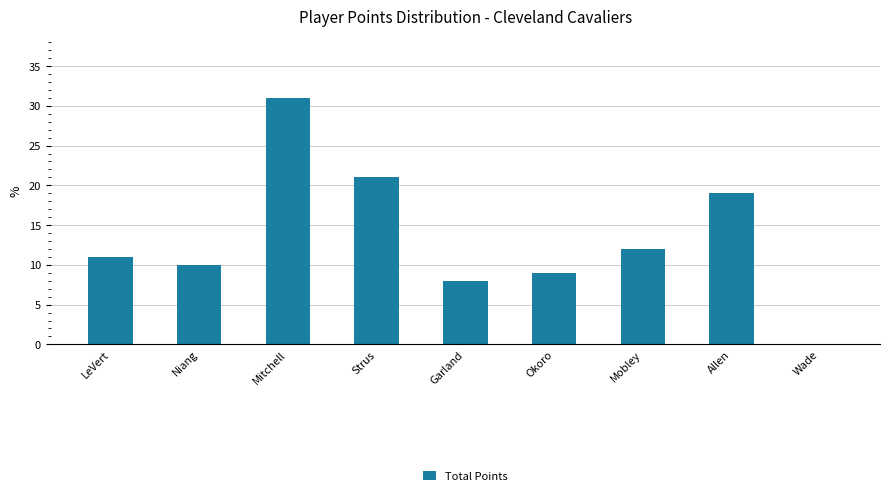

Reading left to right, what are all the values shown in this chart?

11	10	31	21	8	9	12	19	0